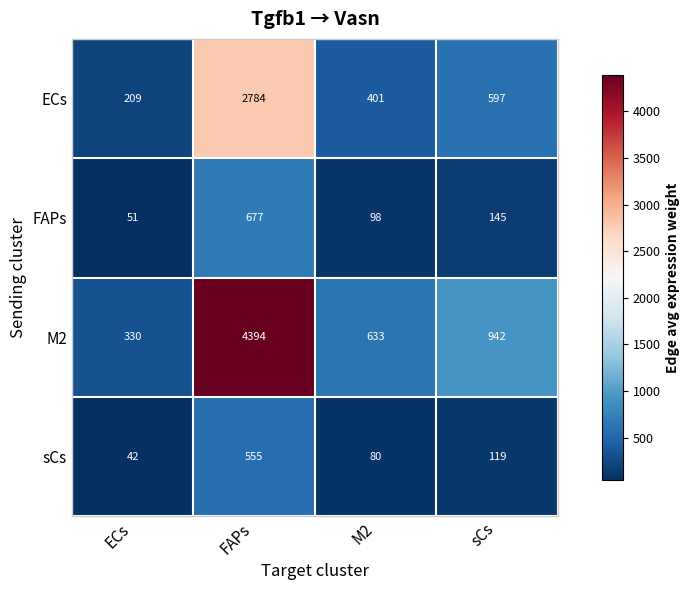

At which category does the chart reach its minimum across all series?

ECs